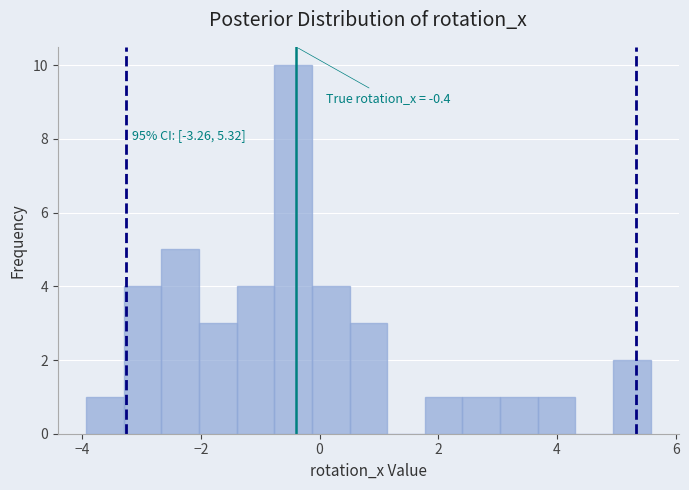

Read against the x-axis, roughly where is the centre of the tallest bar?

-0.4